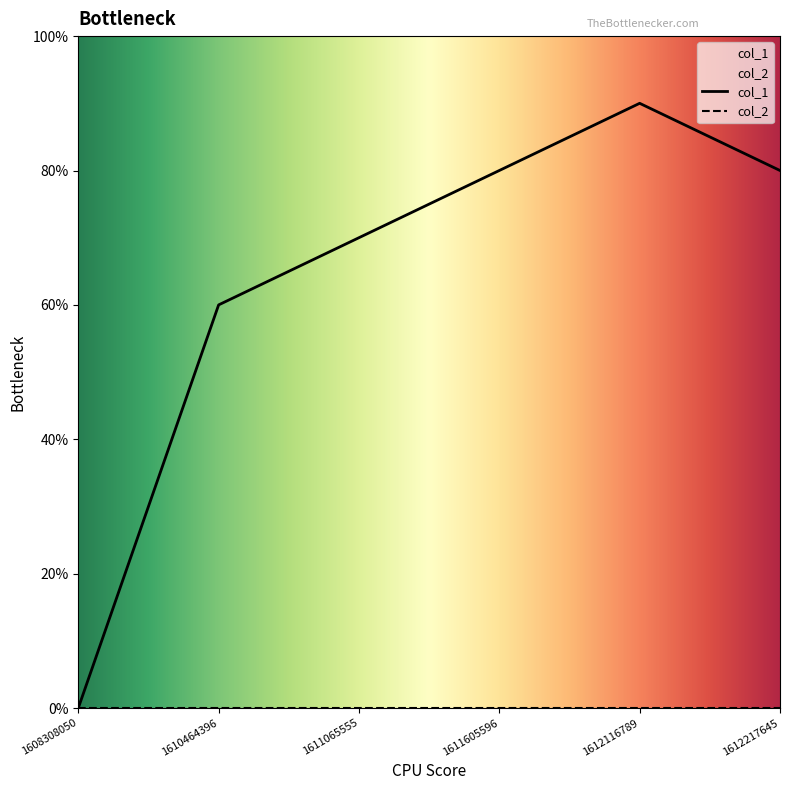

Does the chart display data point markers on the line(s)?

No